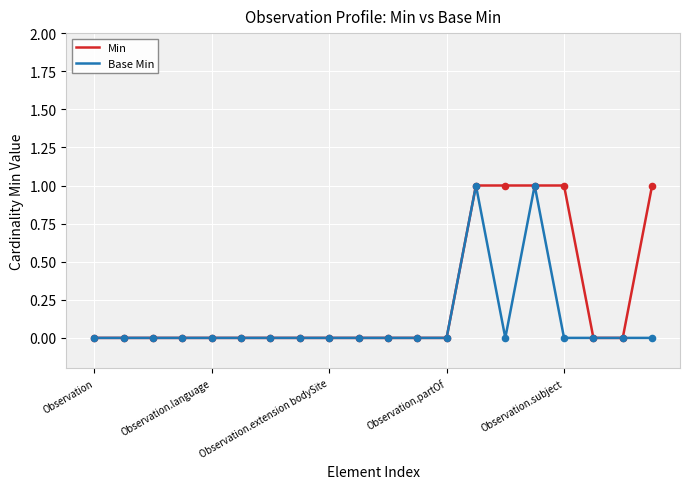

Which series has the largest total across all categories?

Min